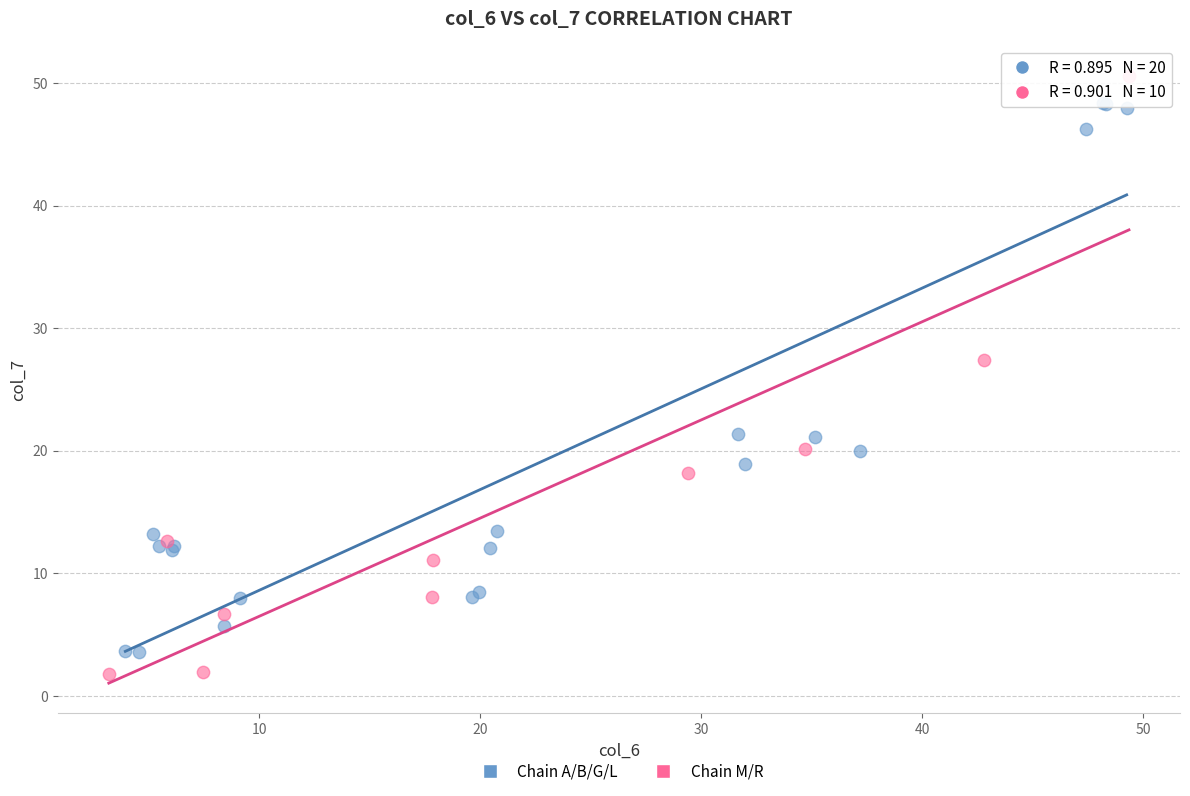

Which series contains the highest Y value?

Chain M/R